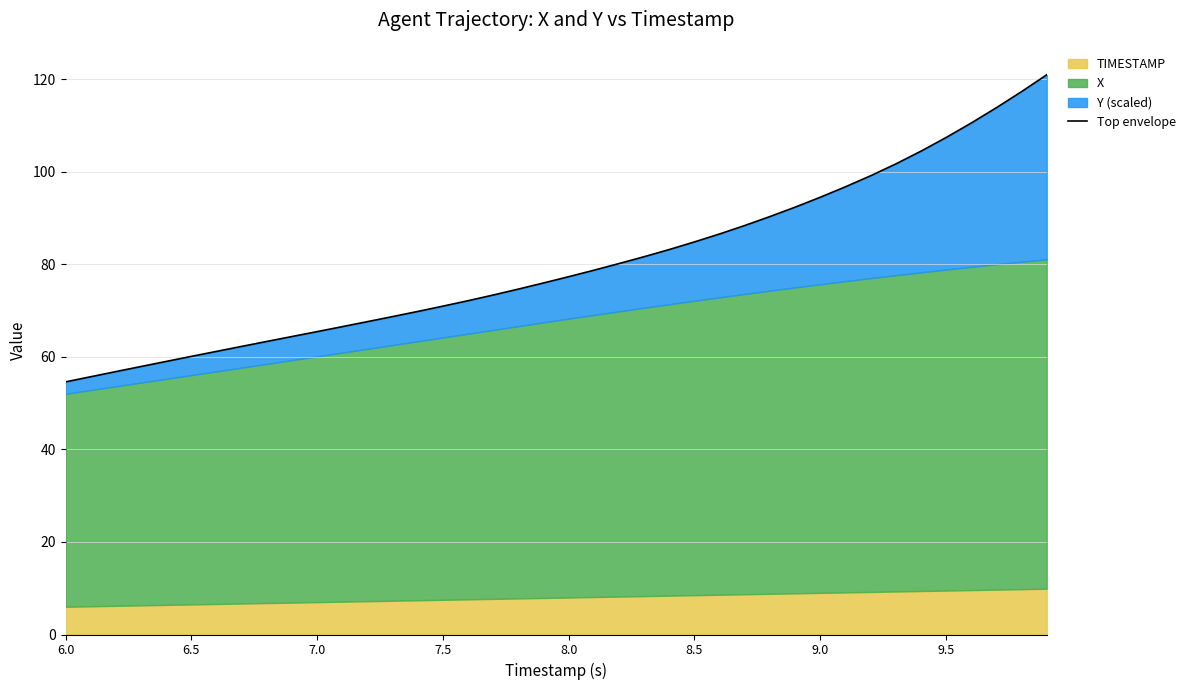

True or false: the data has more than 0 interior local peaks.

False